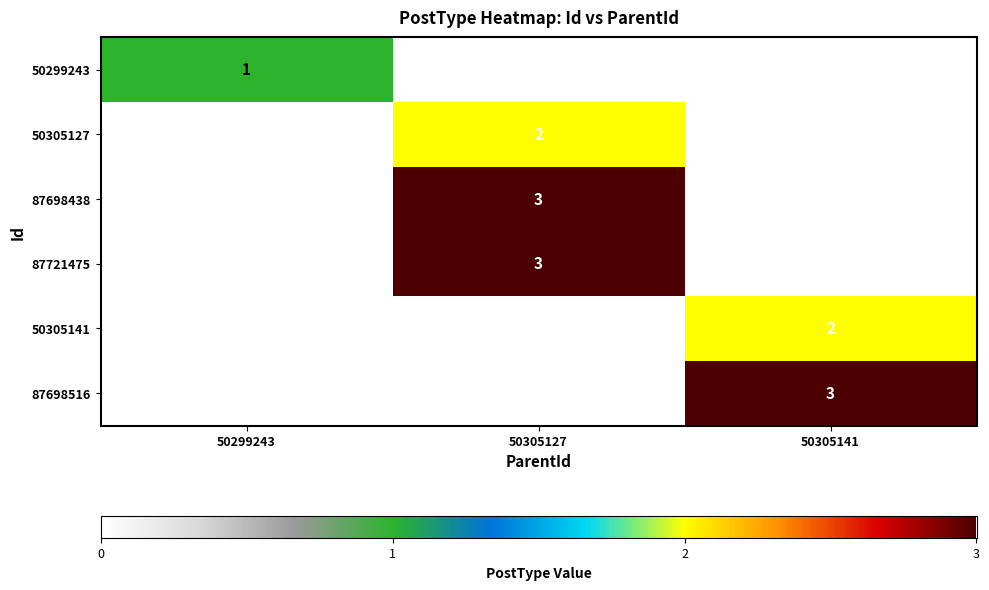

True or false: 87698516 has a value of 3 at 50305141.

True